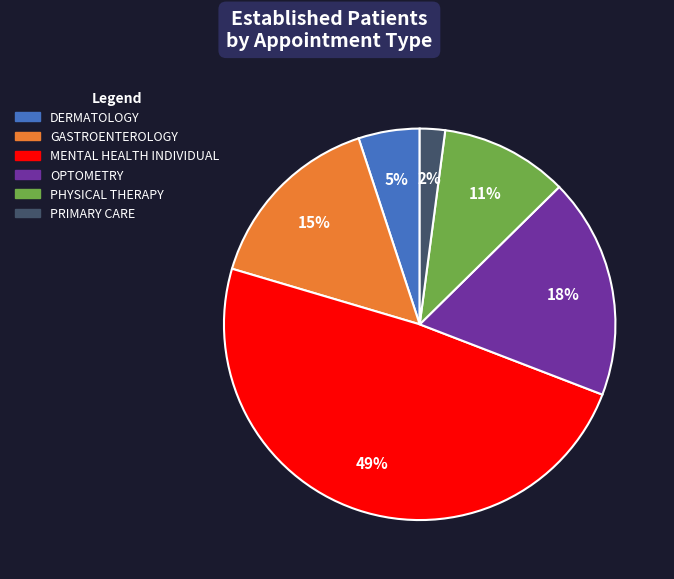

To the nearest percent, what is the average slice percentage?

17%